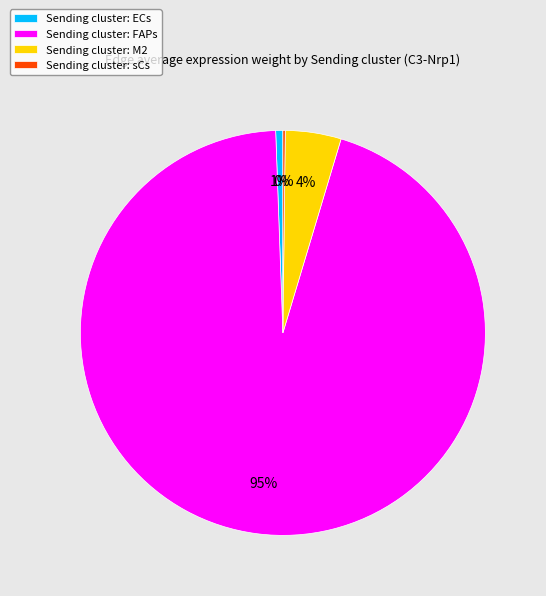

Between Sending cluster: ECs and Sending cluster: M2, which is larger?

Sending cluster: M2